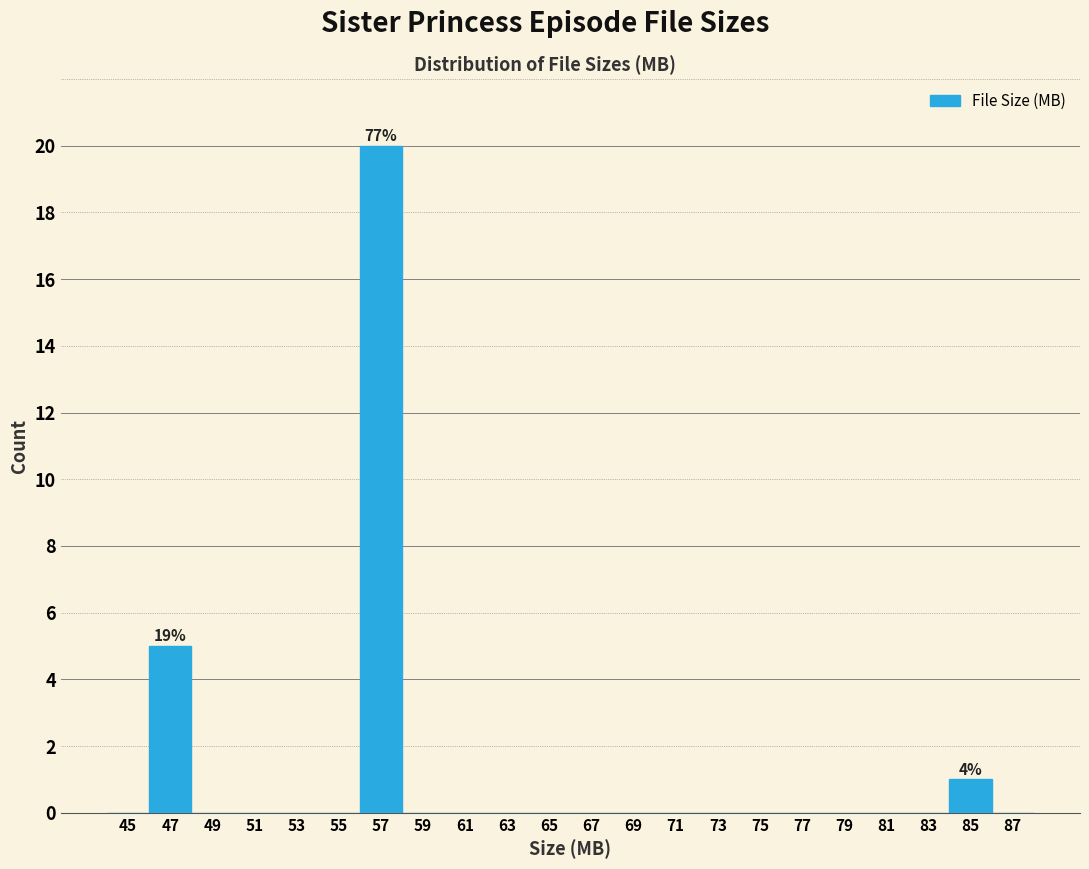

Which range on the x-axis has the tallest bar?

56 to 58